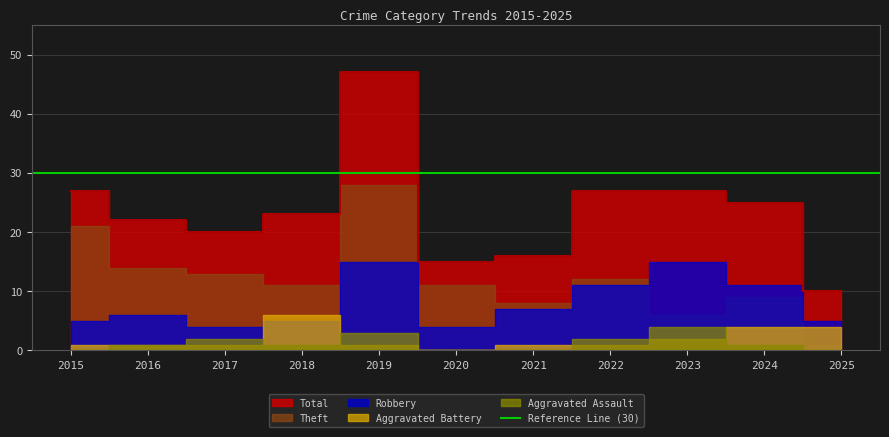

At which category is the sum across all series the highest?

2019